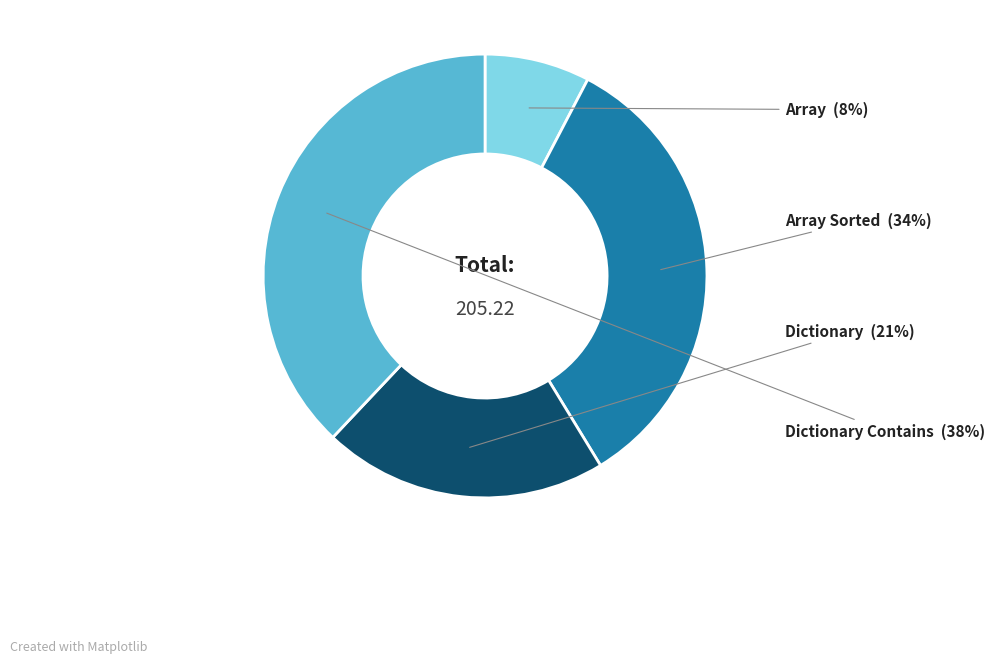

Between Array Sorted and Array, which is larger?

Array Sorted